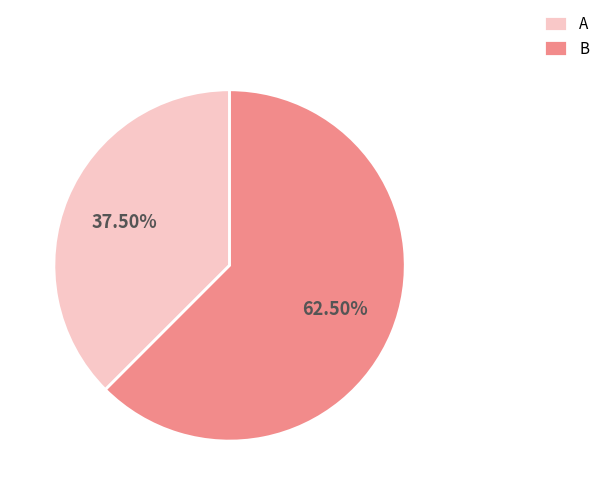

To the nearest percent, what is the average slice percentage?

50%